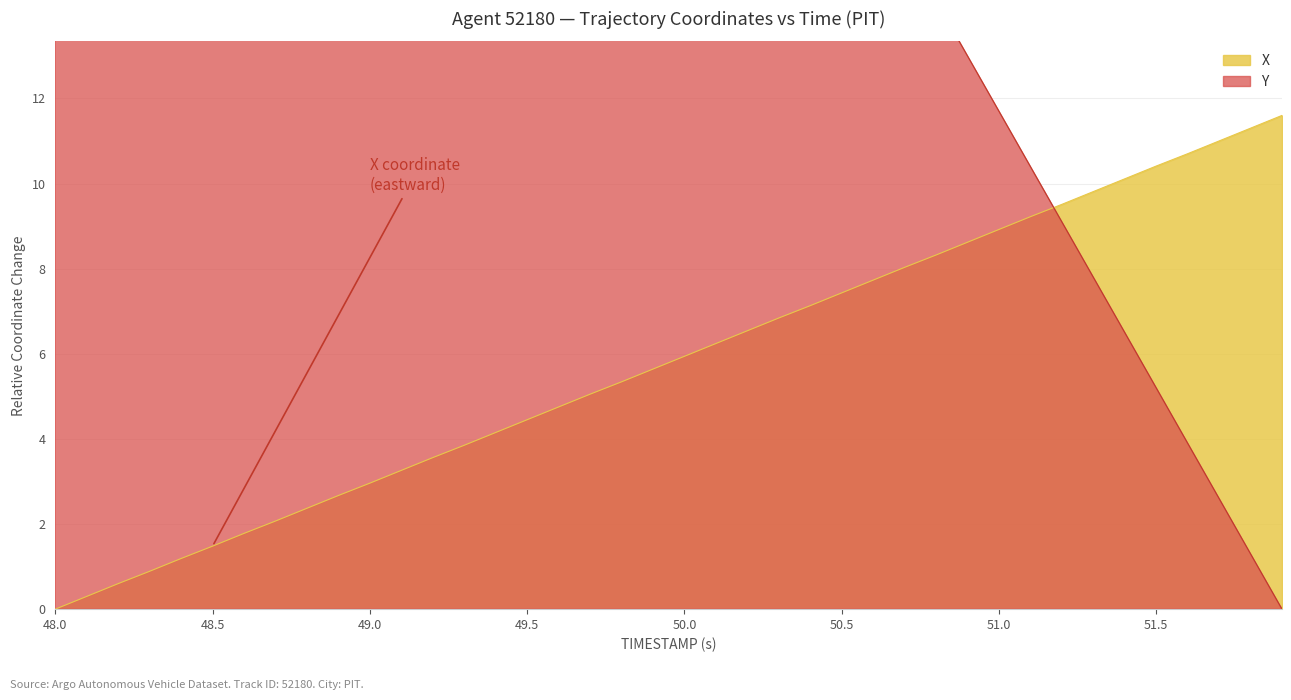

Reading left to right, transcribe all the data shown in this chart.

X: 0.0	0.3	0.6	0.9	1.2	1.5	1.8	2.1	2.4	2.7	3.0	3.3	3.6	3.9	4.2	4.4	4.8	5.1	5.3	5.6	5.9	6.2	6.5	6.8	7.1	7.4	7.7	8.0	8.3	8.6	8.9	9.2	9.5	9.8	10.1	10.4	10.7	11.0	11.3	11.6
Y: 50.6	49.3	48.0	46.7	45.5	44.2	42.9	41.6	40.3	39.0	37.7	36.4	35.1	33.8	32.5	31.2	29.9	28.6	27.3	26.0	24.7	23.4	22.1	20.8	19.5	18.2	16.9	15.6	14.3	13.0	11.7	10.4	9.1	7.8	6.5	5.2	3.9	2.6	1.3	0.0